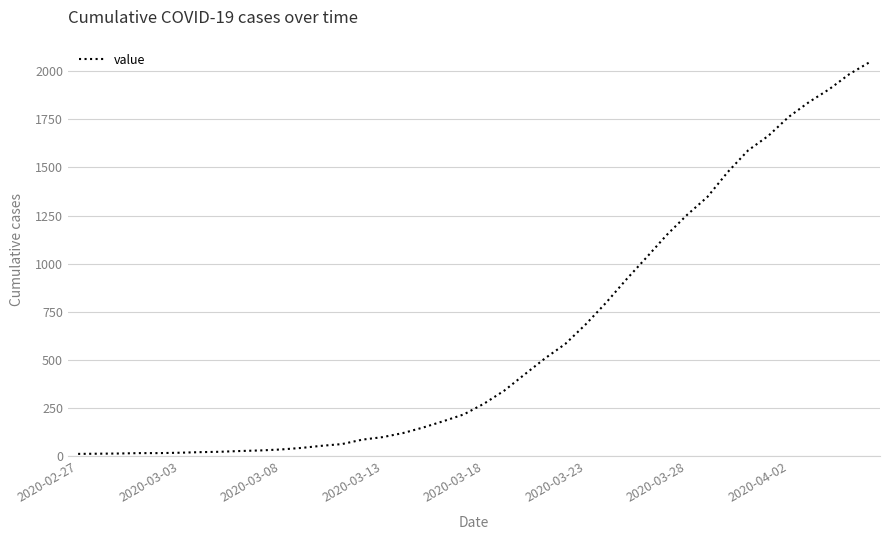

What is the difference between the maximum and minimum values?

2034